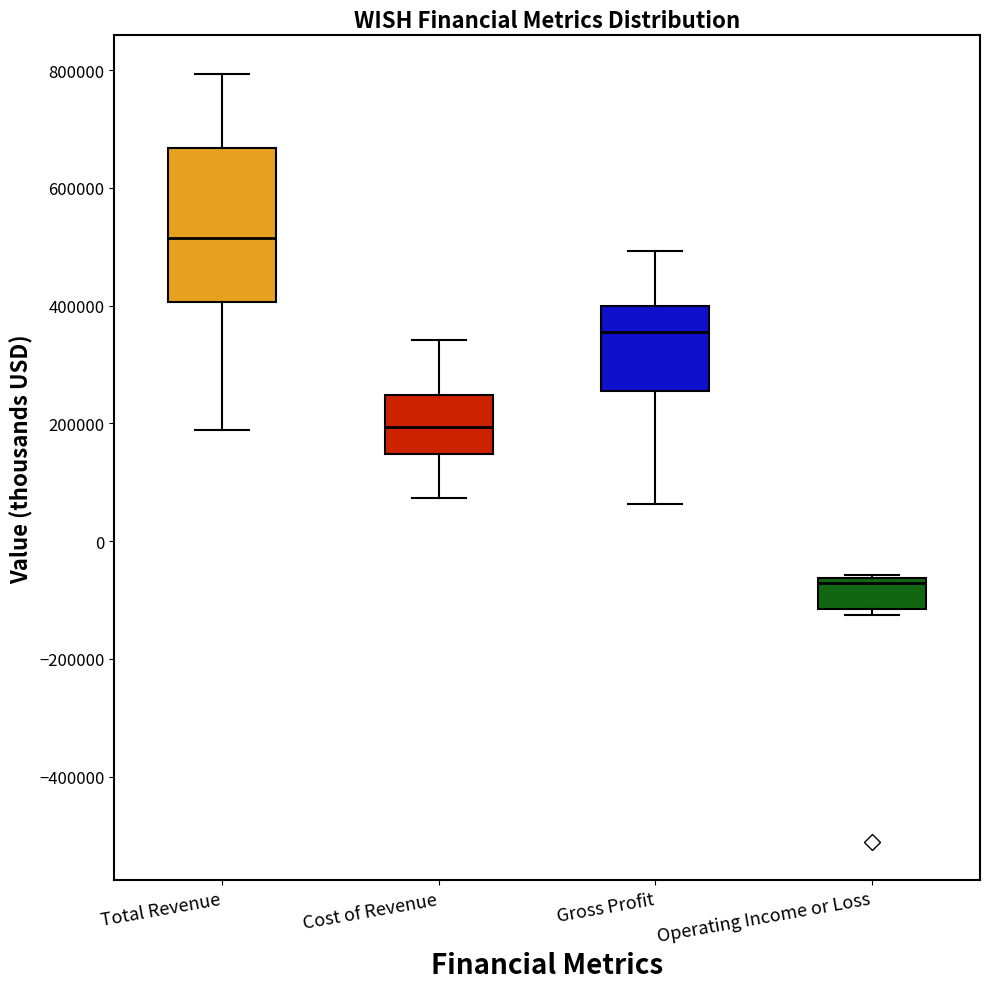

Which box has the lowest median line?

Operating Income or Loss